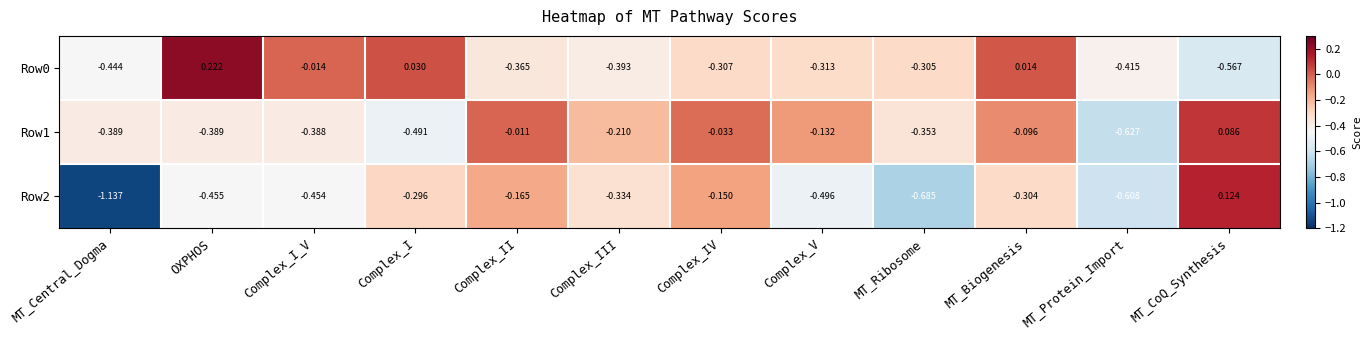

At which category is the sum across all series the highest?

MT_CoQ_Synthesis